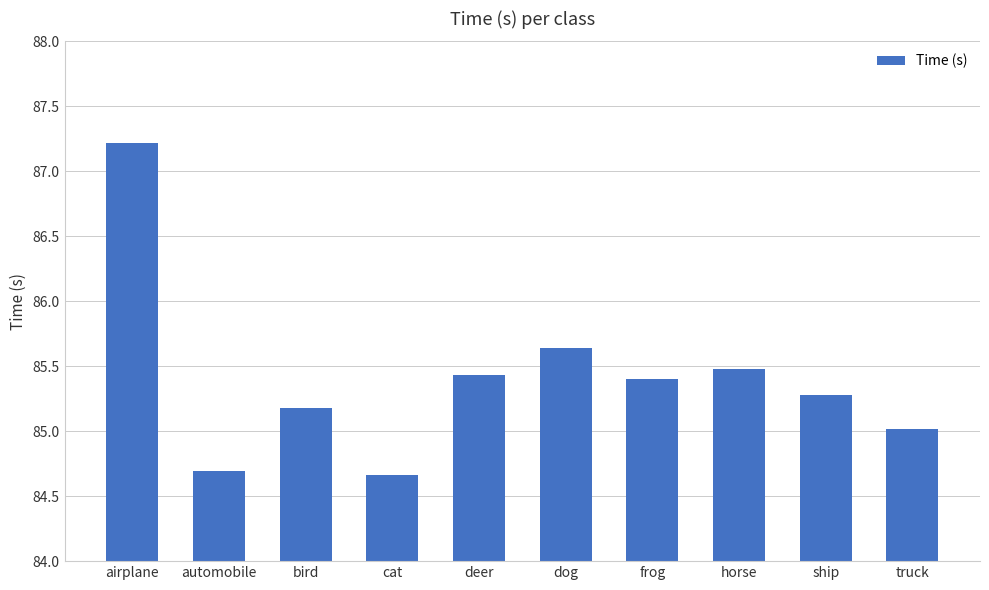

Which label corresponds to the largest value in the chart?

airplane